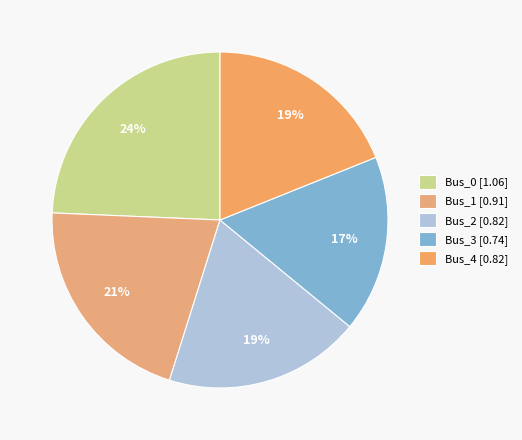

Is there a majority slice in this chart?

No